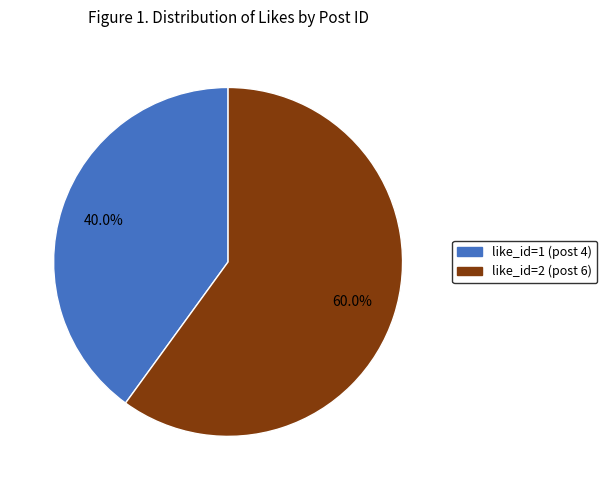

Does any single category account for the majority?

Yes